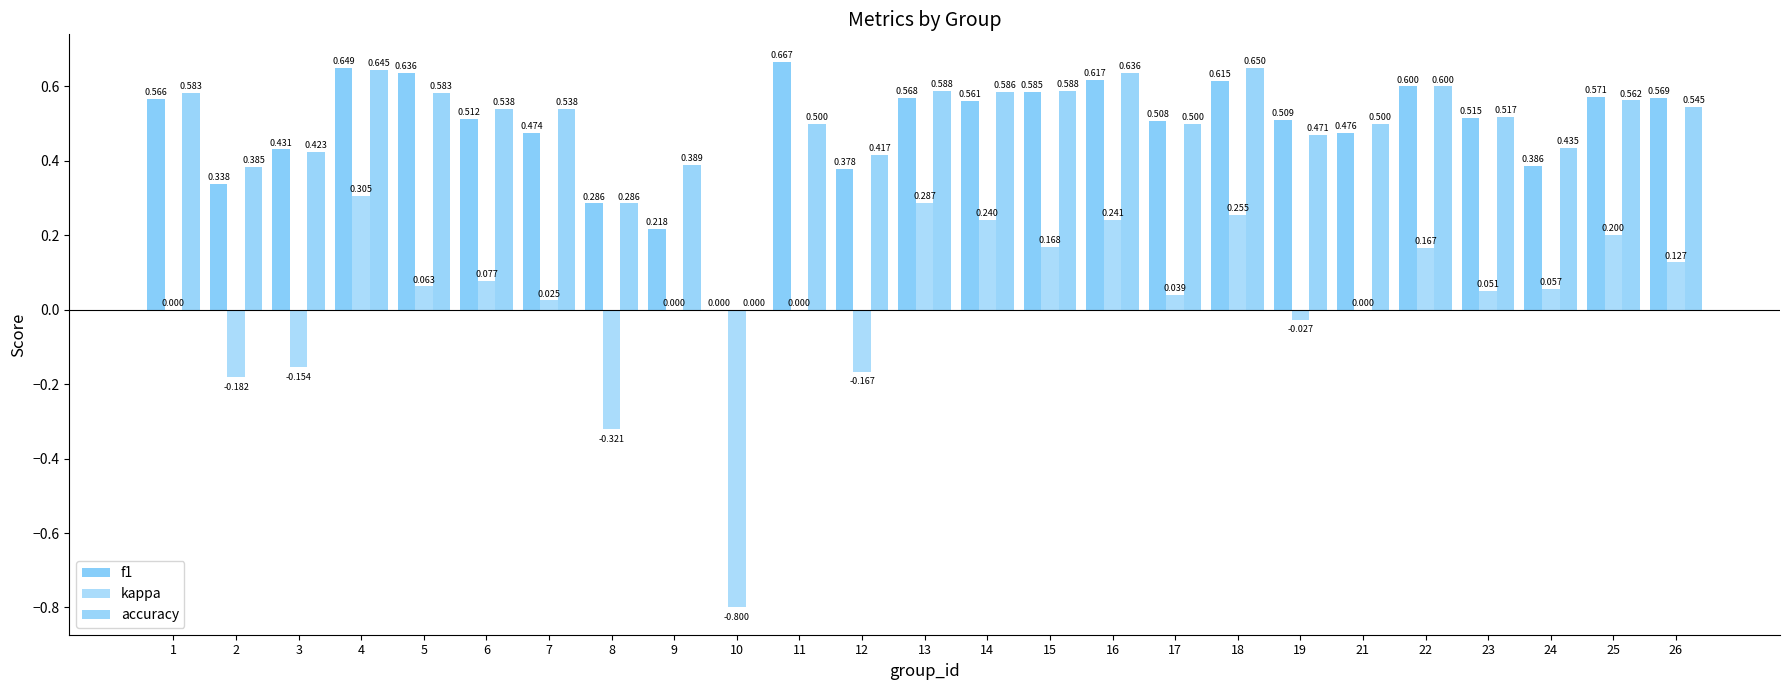

The accuracy series shows 0.8 at 13. True or false?

False